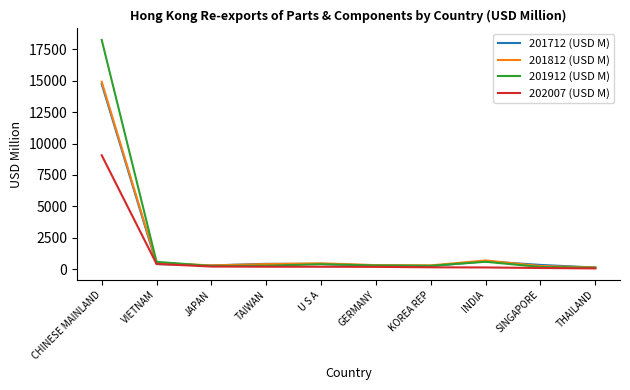

Where does the 201812 (USD M) series first go above 417?

CHINESE MAINLAND